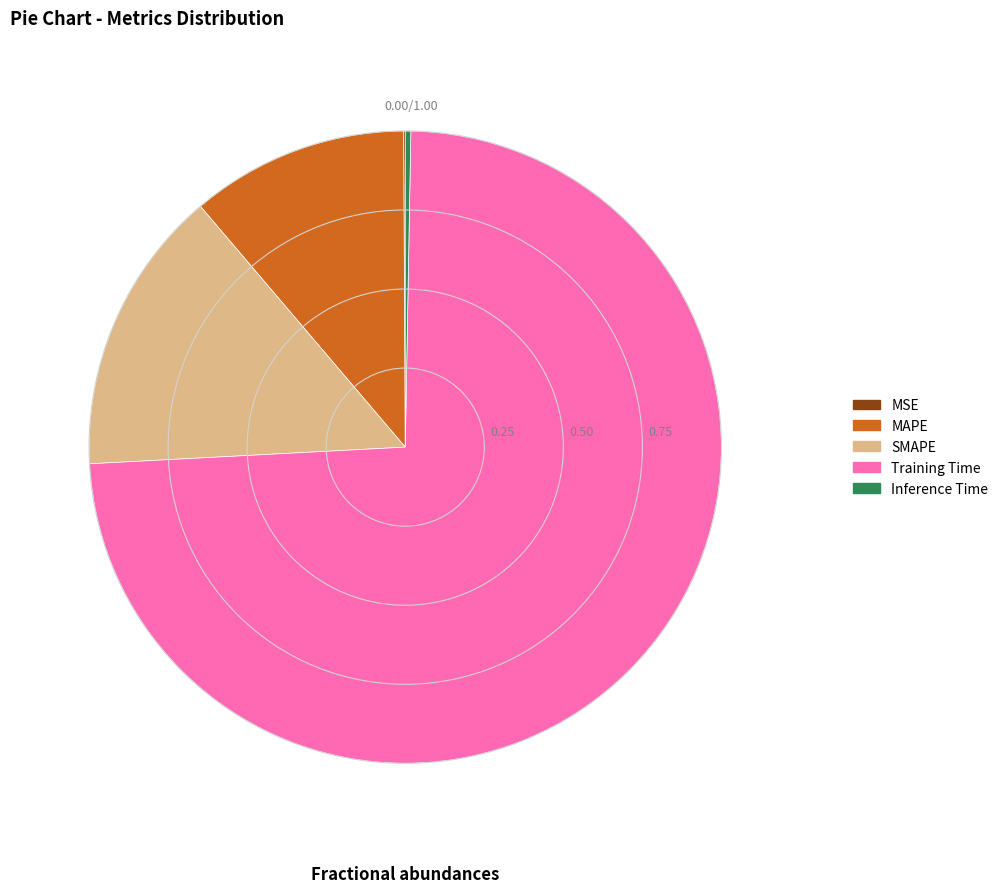

Between MAPE and SMAPE, which is larger?

SMAPE